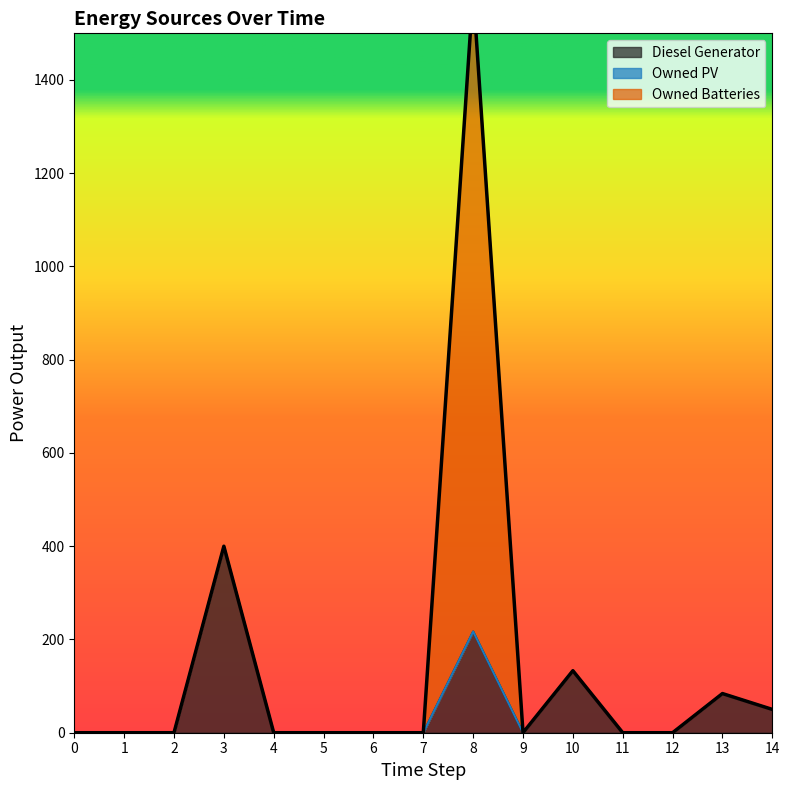

What is the sum of all Owned Batteries values?

1374